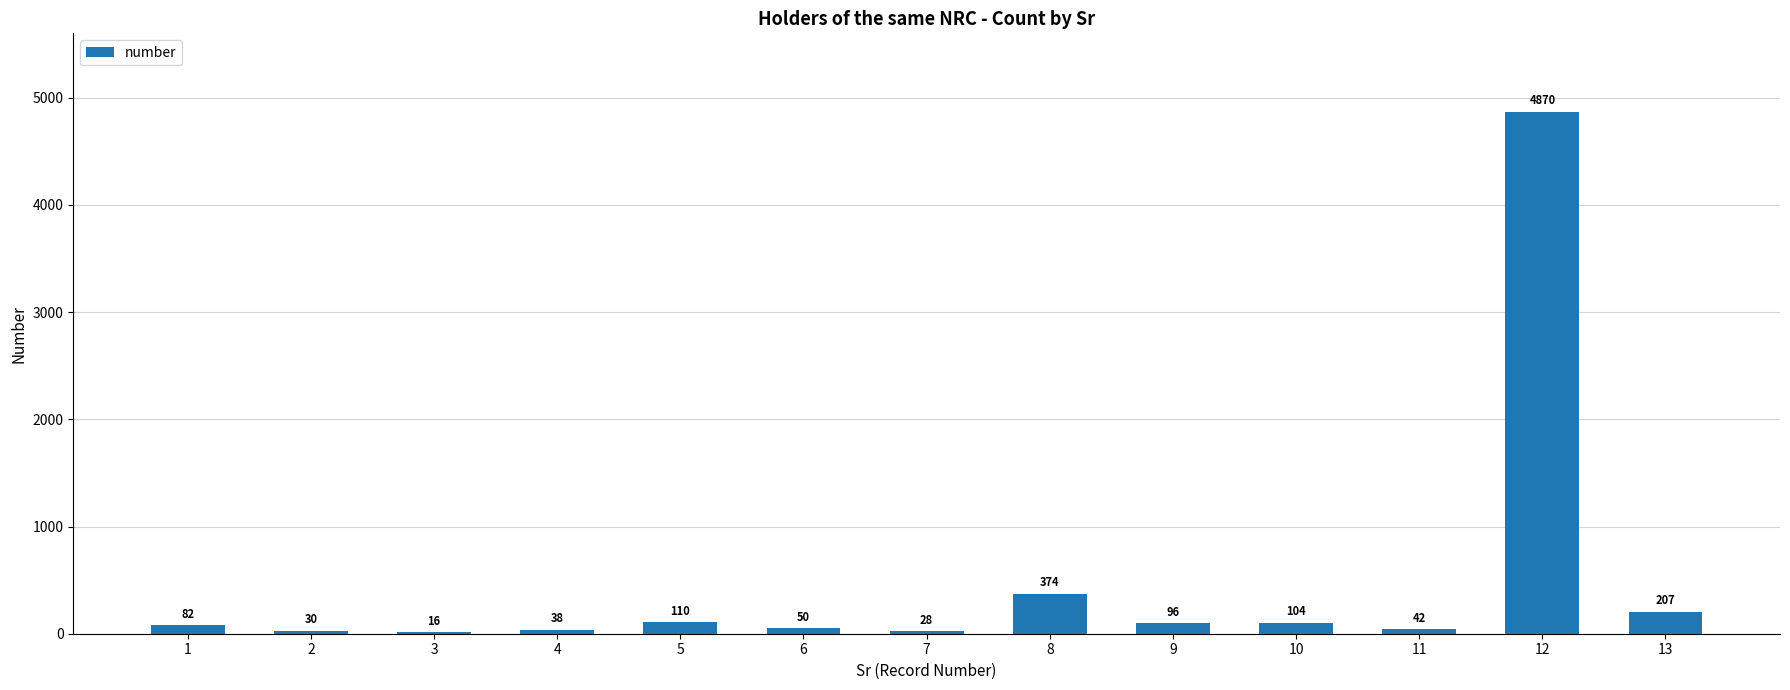

True or false: the data shows 28 at 7.

True